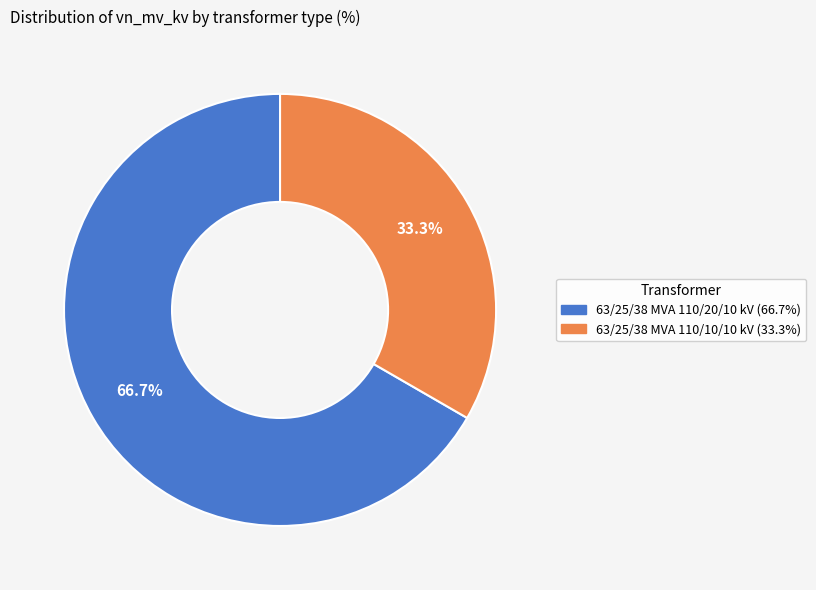

What is the ratio of the value at 63/25/38 MVA 110/20/10 kV to the value at 63/25/38 MVA 110/10/10 kV?

2.0